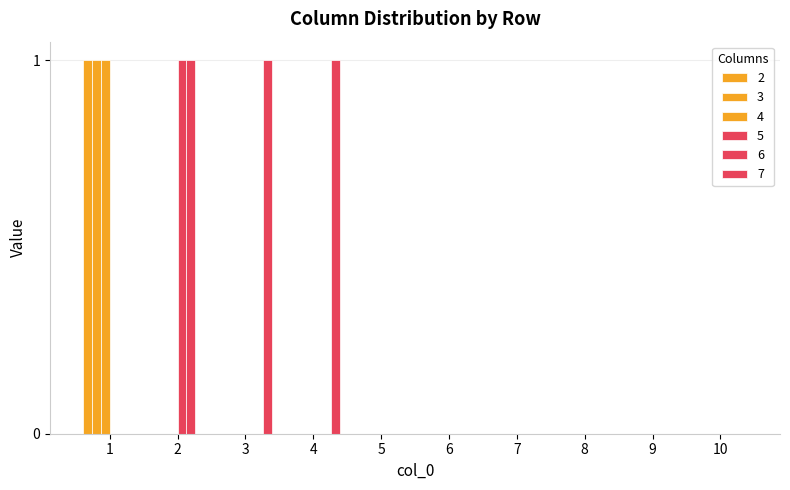

How many groups of bars are there?

10